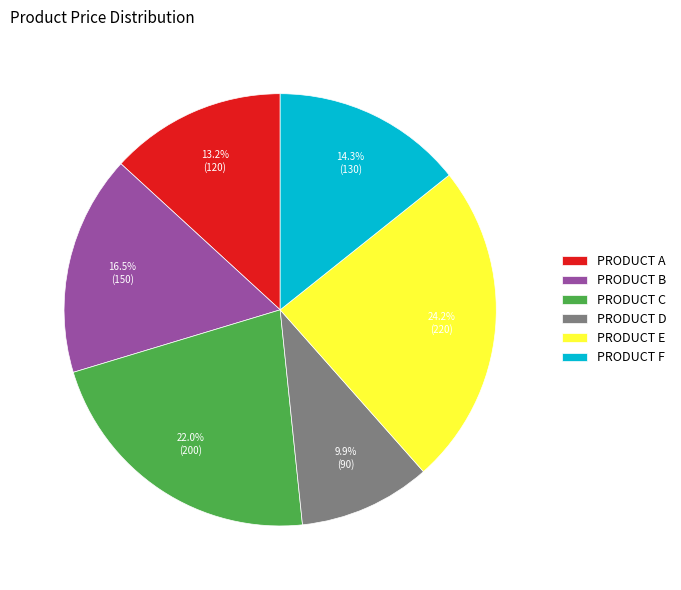

To the nearest percent, what is the combined percentage of PRODUCT E and PRODUCT C?

46%